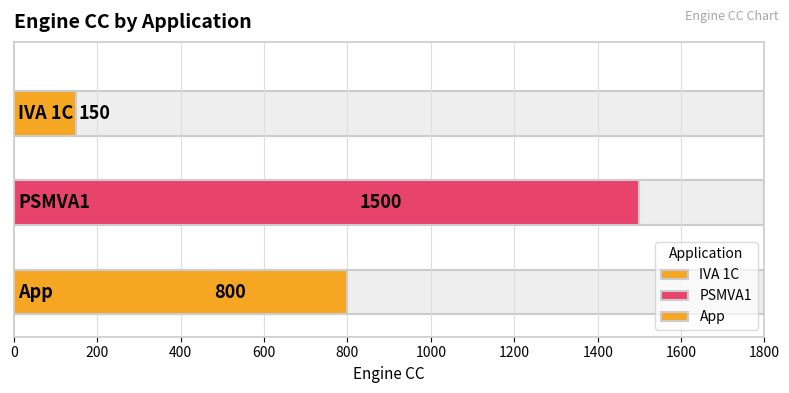

List the labels in order of value, smallest first.

IVA 1C, App, PSMVA1